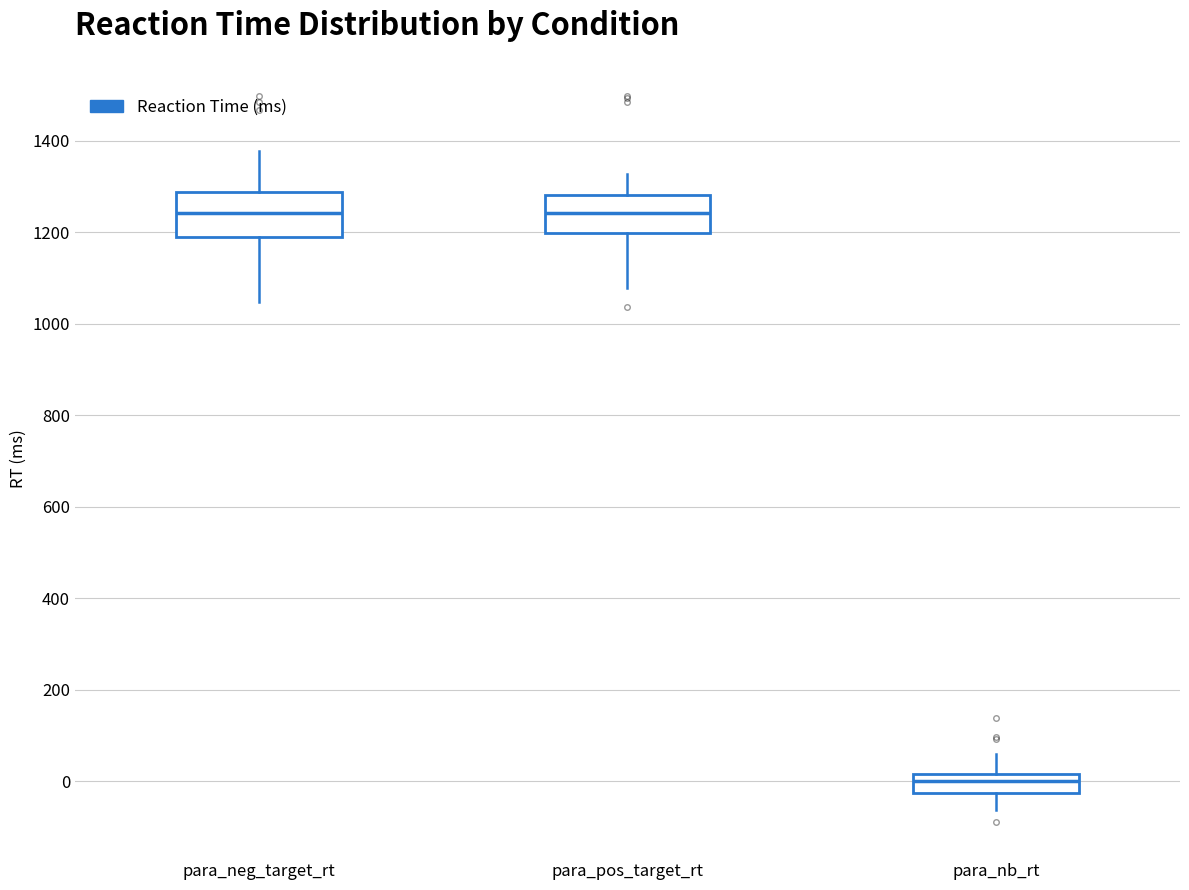

Which box's median line is the lowest?

para_nb_rt